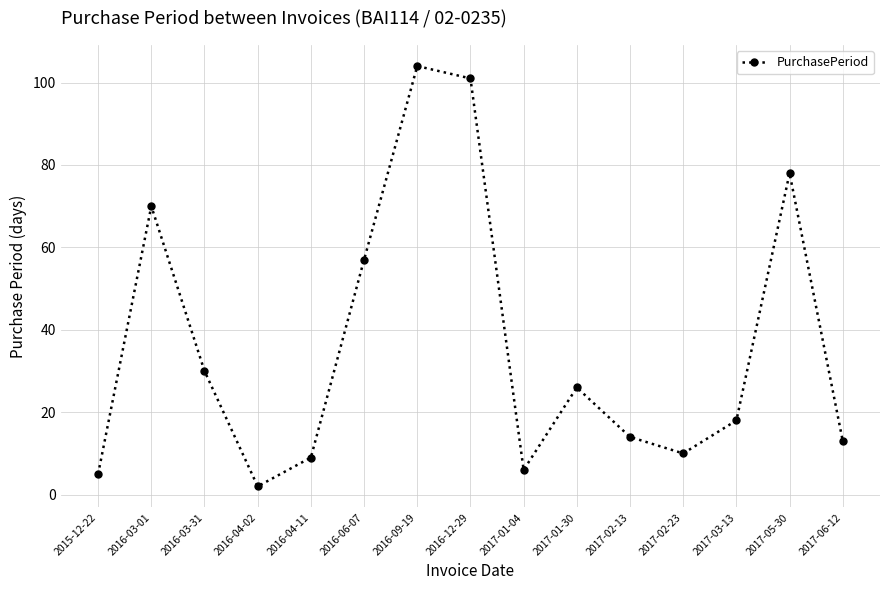

Reading right to left, transcribe all the data shown in this chart.

13	78	18	10	14	26	6	101	104	57	9	2	30	70	5